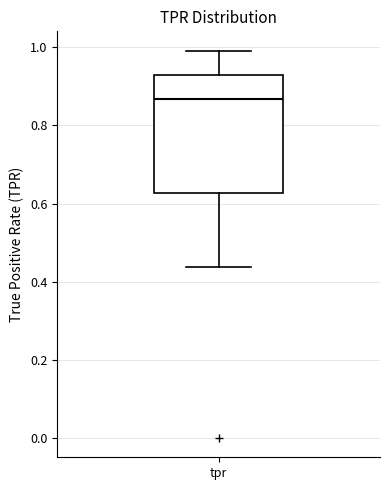

Transcribe this box plot: give where the median line is, the range the box spans, and where the two whiskers end, as read against the y-axis. The values are not printed on the chart, so give them approximately, as read against the axis.

median 0.86, box 0.62 to 0.92, whiskers 0.44 to 1.00